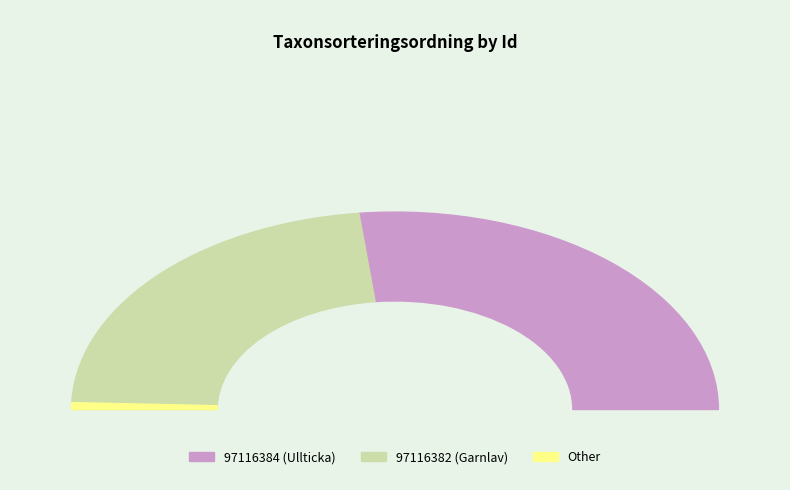

Rank the categories by value from lowest to highest.

97116382, 97116384